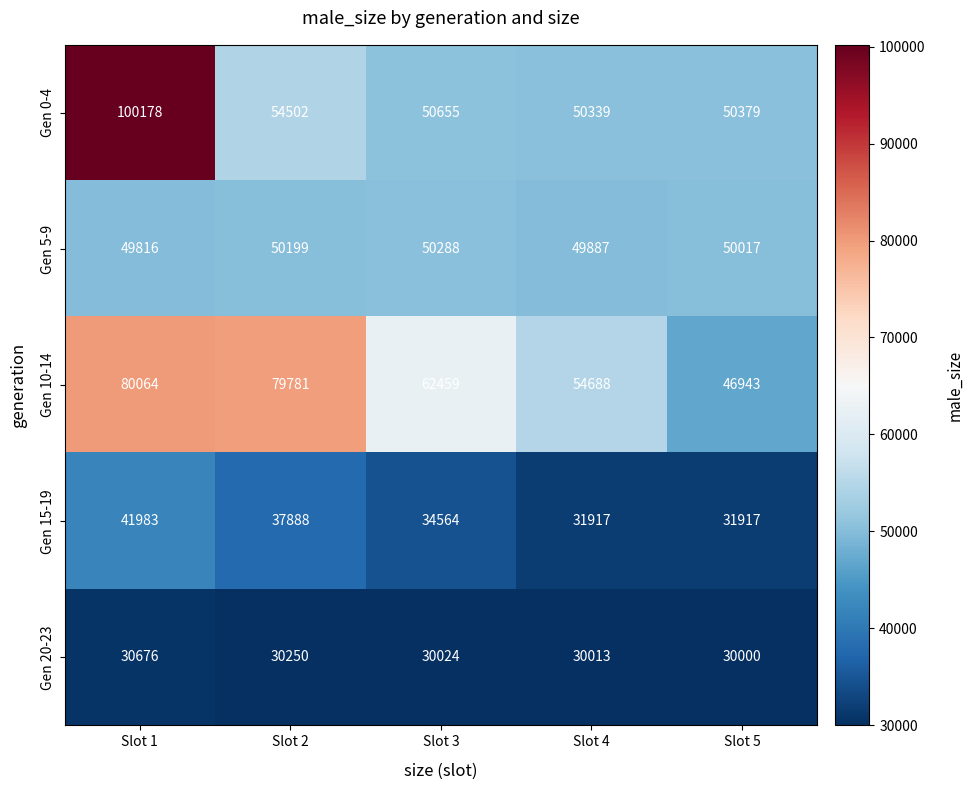

What is the difference between the highest and lowest values at Slot 4?

24675